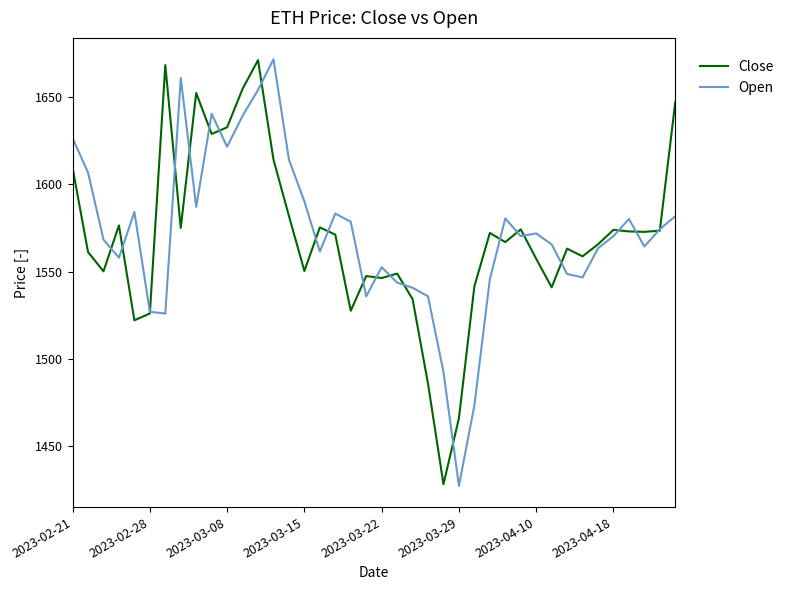

What is the minimum value shown in the chart?

1427.5